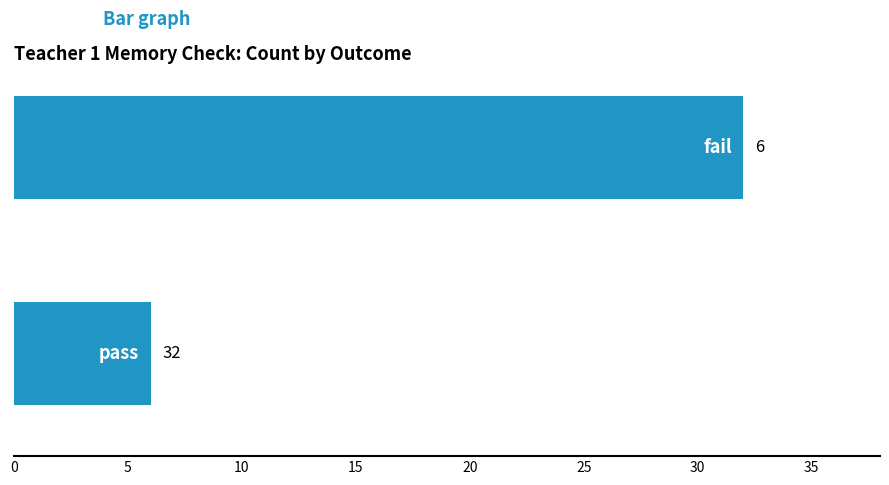

How many values are between 6 and 32?

2